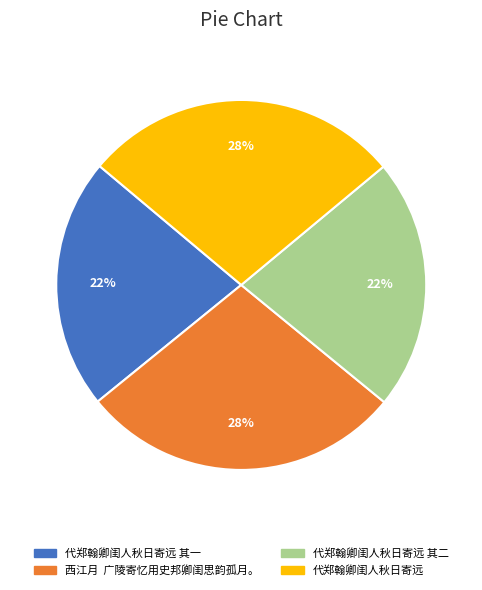

Is there a majority slice in this chart?

No